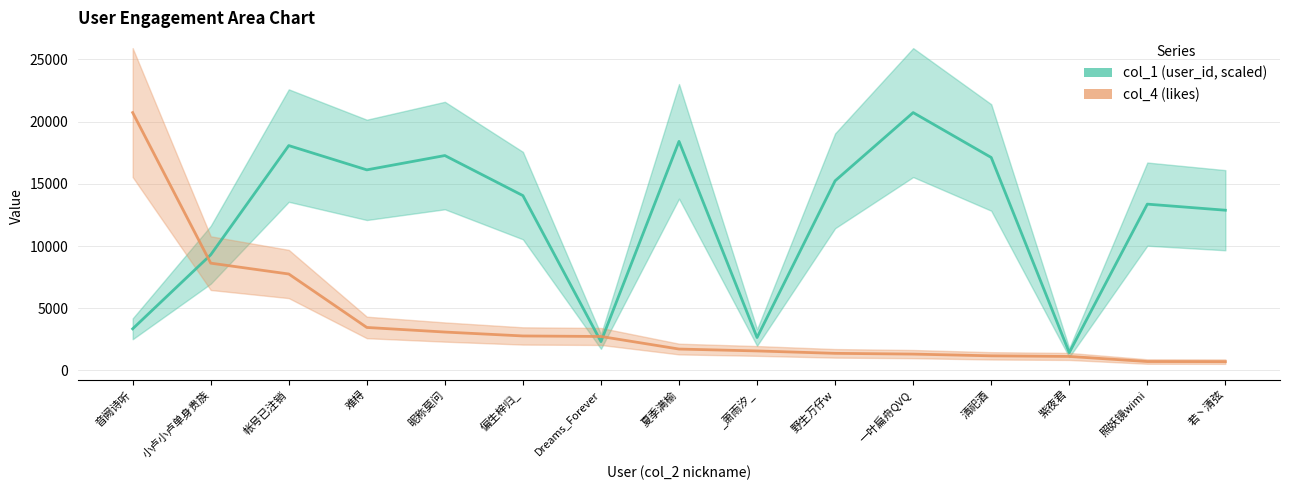

Reading left to right, extract all data points from this chart.

col_1 (user_id, scaled): 音阙诗听=3347.9	小卢小卢单身贵族=9294.2	帐号已注销=18068.2	难桪=16117.5	昵称莫问=17267.7	偏生梓归_=14050.2	Dreams_Forever=2319.7	夏季满榆=18407.9	_萧雨汐_=2648.2	野生万仔w=15236.5	一叶扁舟QVQ=20718.0	清祀酒=17112.1	紫夜君=1434.4	照妖镜wimi=13364.5	若丶清弦=12876.1
col_4 (likes): 音阙诗听=20718.0	小卢小卢单身贵族=8623.0	帐号已注销=7752.0	难桪=3458.0	昵称莫问=3089.0	偏生梓归_=2775.0	Dreams_Forever=2733.0	夏季满榆=1723.0	_萧雨汐_=1571.0	野生万仔w=1378.0	一叶扁舟QVQ=1318.0	清祀酒=1178.0	紫夜君=1129.0	照妖镜wimi=720.0	若丶清弦=712.0